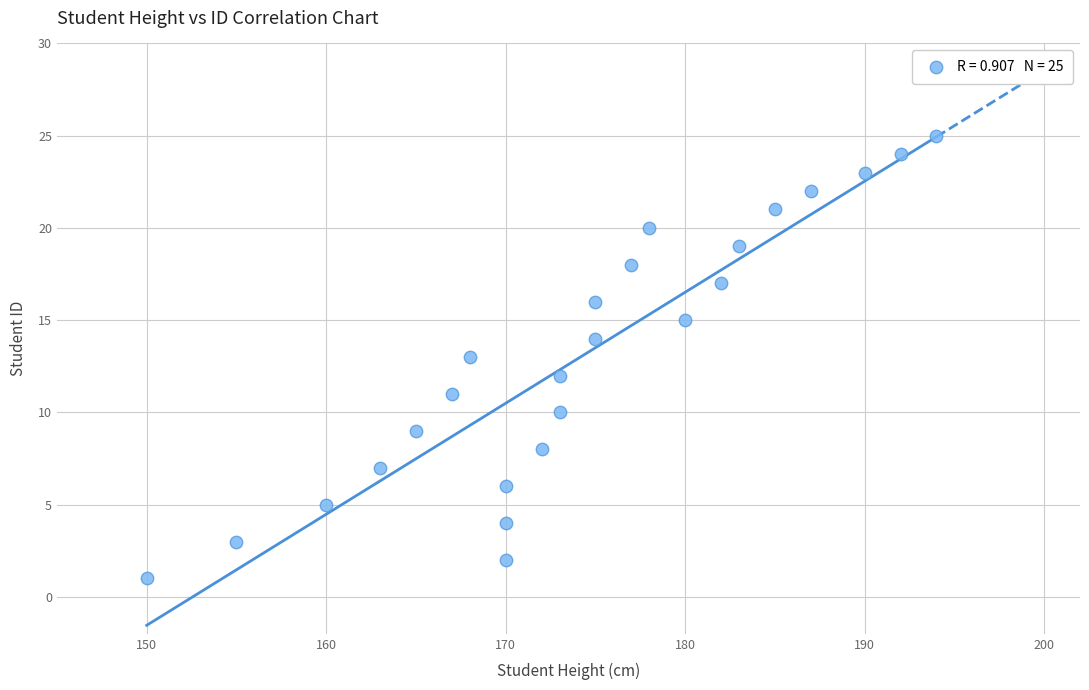

What is the range of X values (max minus min)?

44